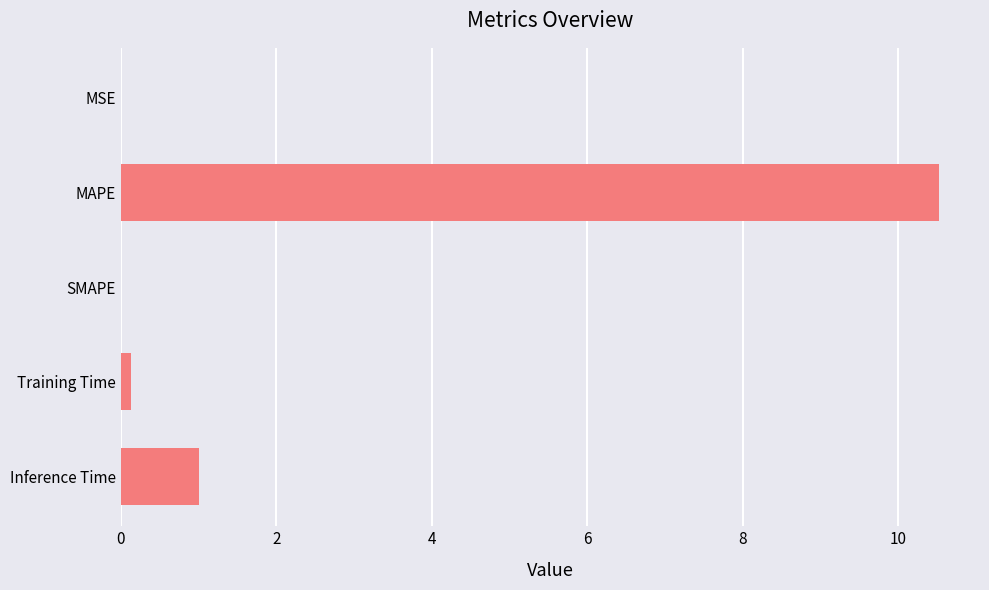

Where is the data nearest to the value 5?

Inference Time